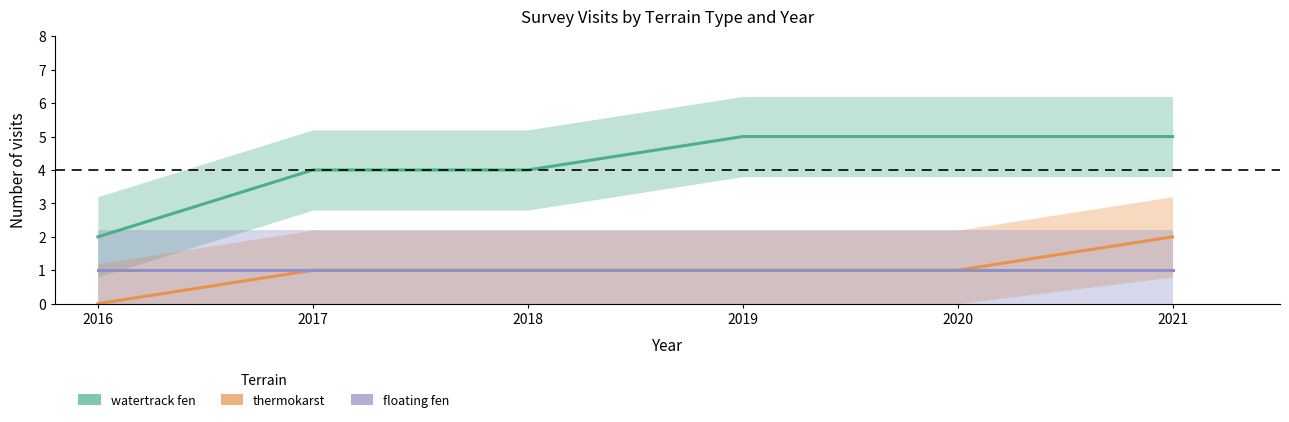

How many lines are shown in the chart?

3